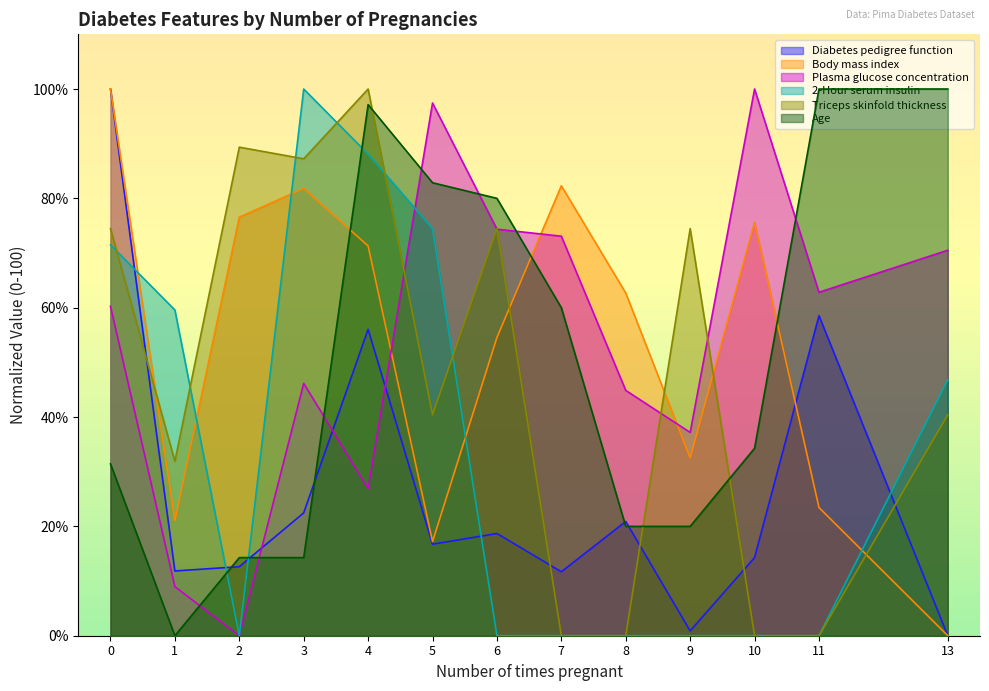

At how many categories does at least one series exceed 33?

13